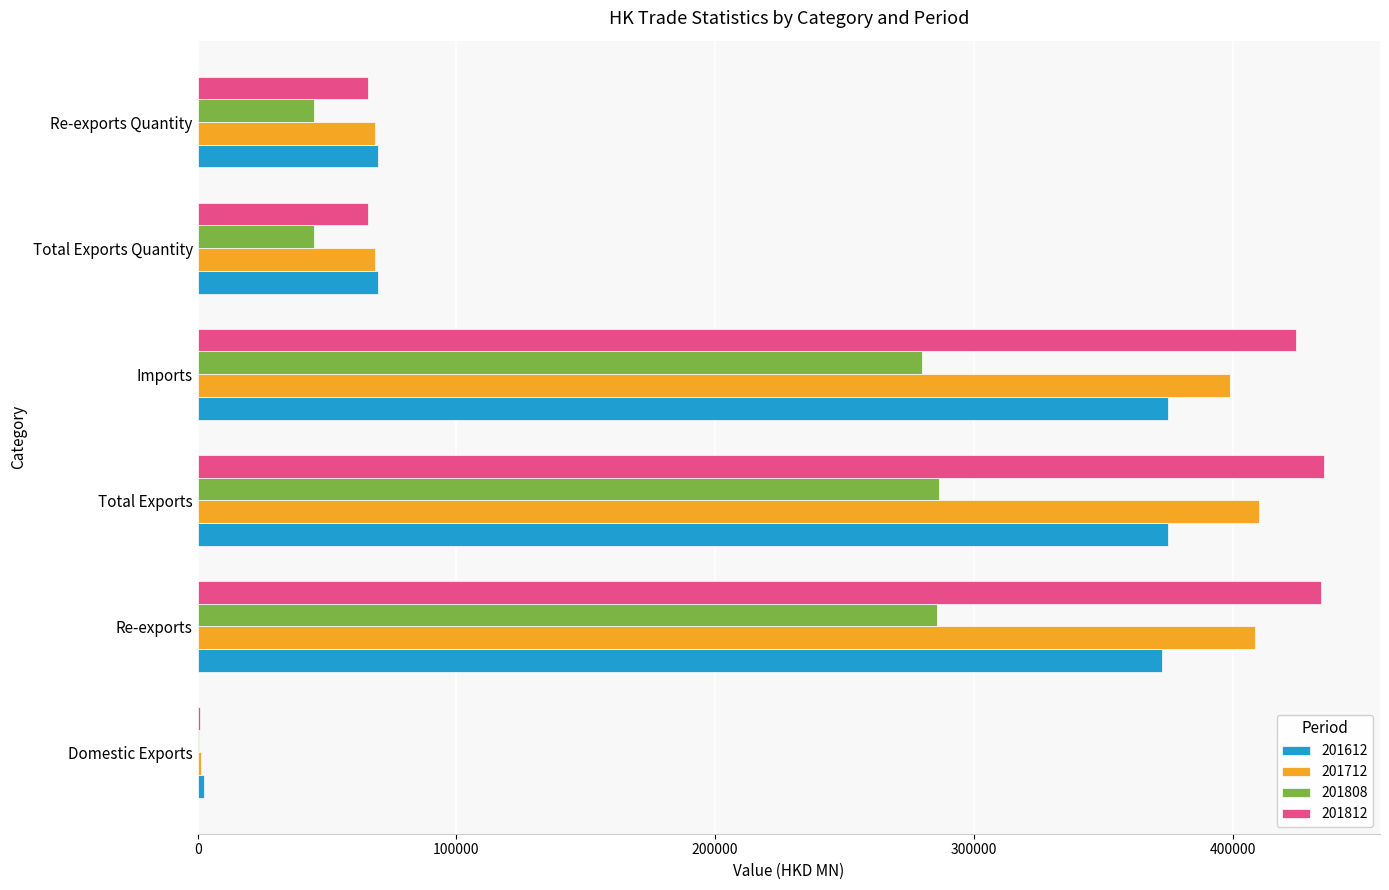

Which series has the largest total across all categories?

201812